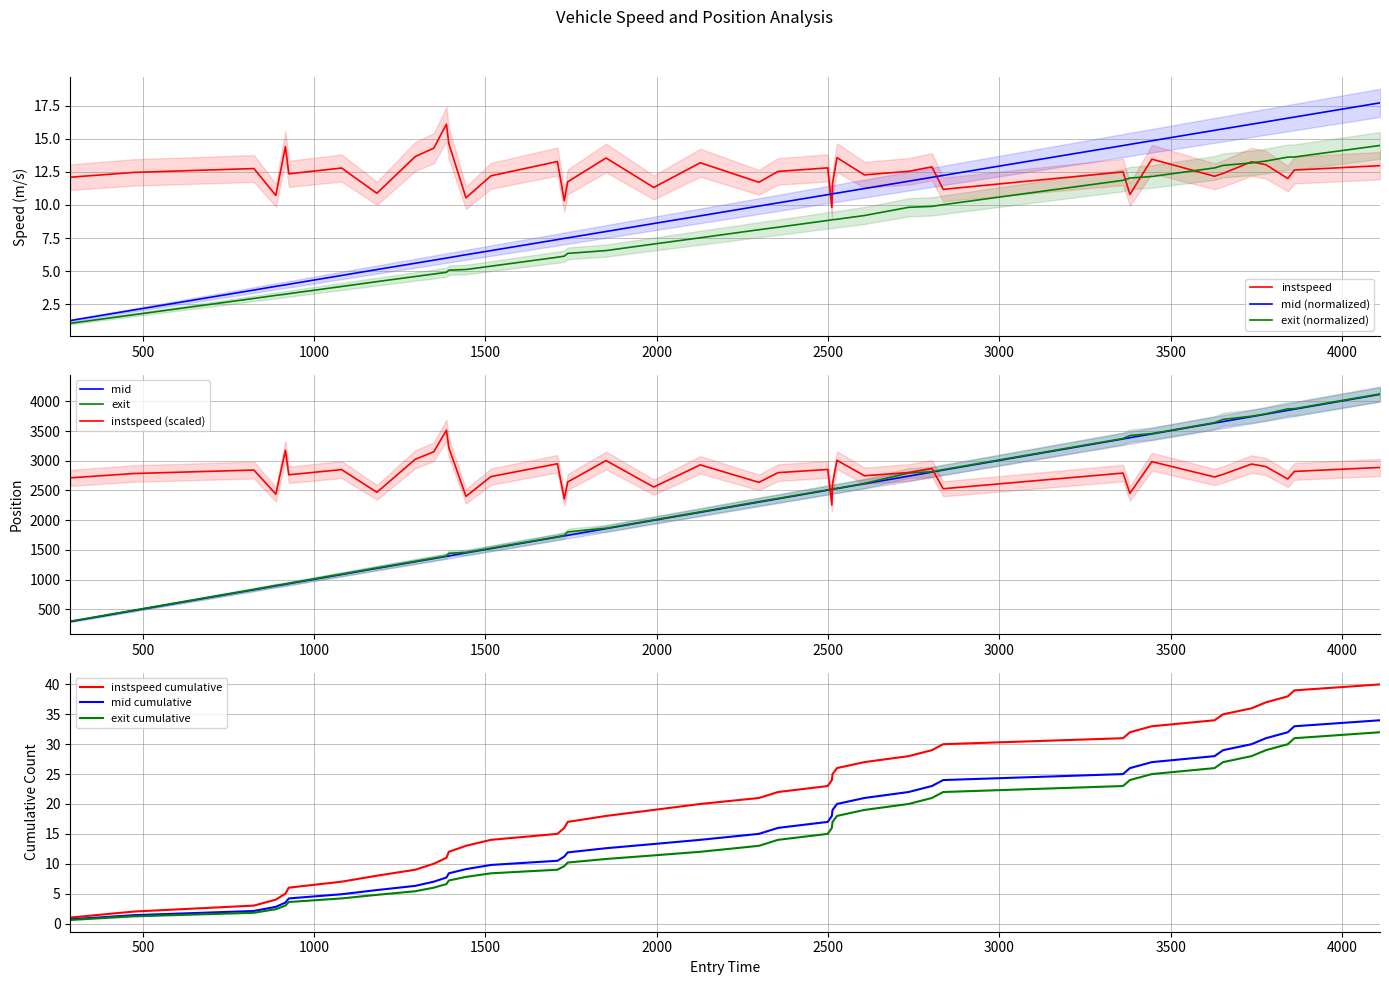

Reading right to left, transcribe all the data shown in this chart.

instspeed: 13.0	12.6	12.0	13.0	13.3	12.4	12.2	13.5	10.8	12.5	11.2	12.9	12.5	12.3	13.6	11.6	9.8	12.8	12.5	11.7	13.2	11.3	13.5	11.7	10.3	13.3	12.2	10.5	14.6	16.1	14.3	13.7	10.9	12.8	12.3	14.4	10.7	12.7	12.5	12.1
mid: 17.7	16.6	16.6	16.3	16.1	15.7	15.6	14.8	14.6	14.5	12.2	12.1	11.8	11.2	10.9	10.8	10.8	10.8	10.2	9.9	9.2	8.6	8.0	7.5	7.5	7.4	6.5	6.2	6.0	6.0	5.8	5.6	5.1	4.7	4.0	4.0	3.8	3.6	2.1	1.3
exit: 14.5	13.6	13.6	13.3	13.2	13.0	12.8	12.1	12.0	11.9	10.0	9.9	9.8	9.2	8.9	8.9	8.9	8.8	8.3	8.1	7.5	7.0	6.6	6.3	6.1	6.0	5.4	5.1	5.1	4.9	4.8	4.6	4.2	3.8	3.3	3.3	3.2	2.9	1.7	1.1